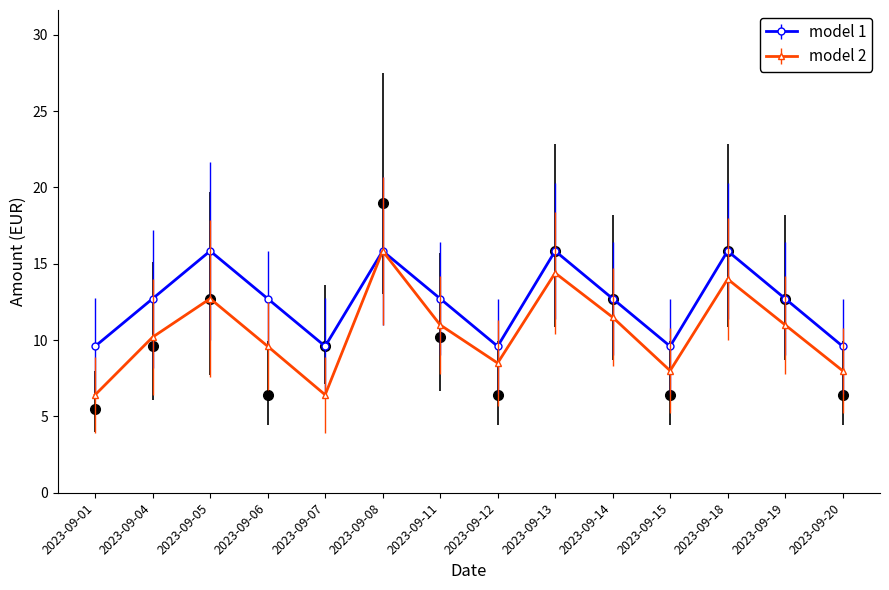

Reading left to right, transcribe all the data shown in this chart.

model 1: 9.6	12.7	15.8	12.7	9.6	15.8	12.7	9.6	15.8	12.7	9.6	15.8	12.7	9.6
model 2: 6.4	10.2	12.7	9.6	6.4	15.8	11.0	8.5	14.4	11.5	8.0	14.0	11.0	8.0